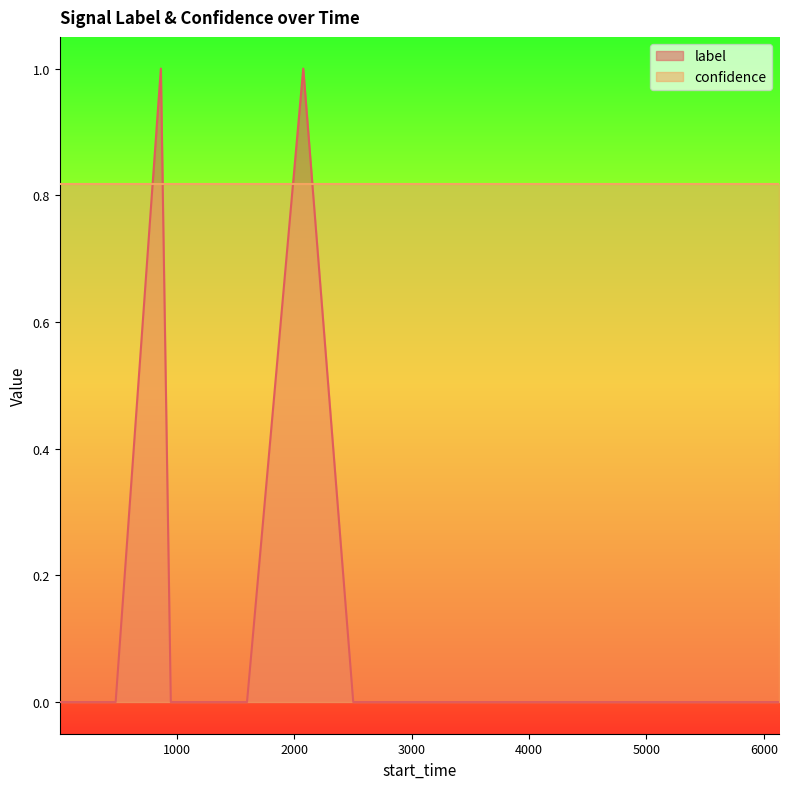

Rank the series by their average value, from lowest to highest.

label, confidence